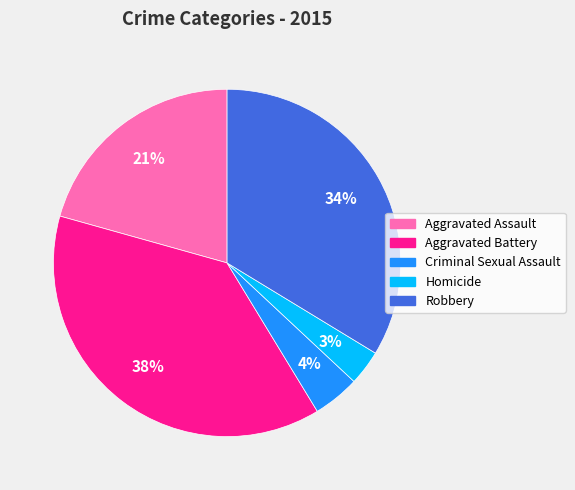

Count the number of slices in the pie.

5